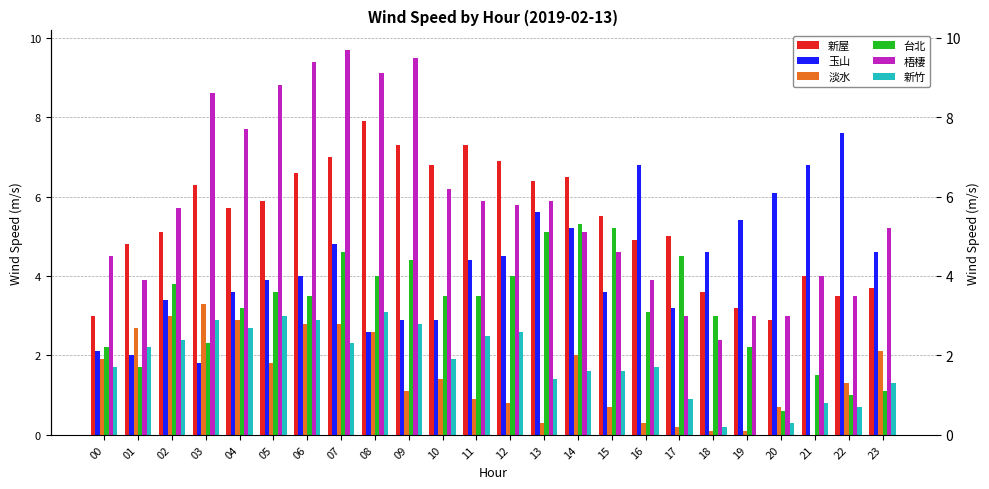

The value of 新竹 at 08 is 3.1. True or false?

True